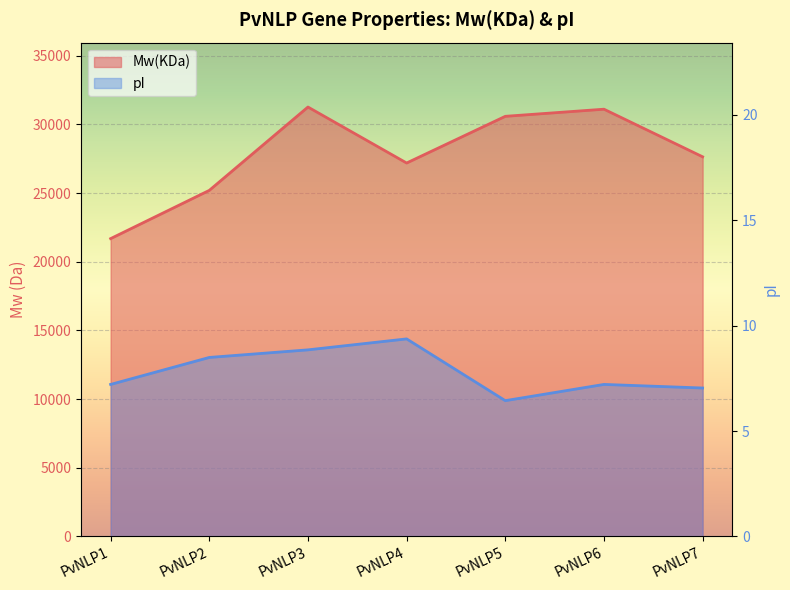

Reading right to left, extract all data points from this chart.

Mw(KDa): 27639.6	31105.5	30586.9	27187.0	31263.6	25194.8	21682.7
pI: 7.0	7.2	6.4	9.4	8.8	8.5	7.2